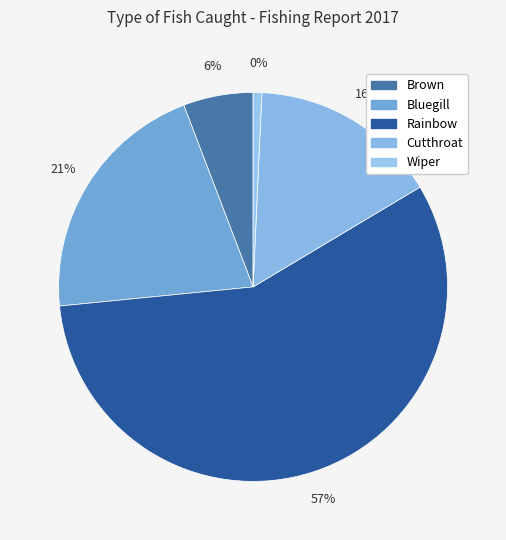

Does any single category account for the majority?

Yes